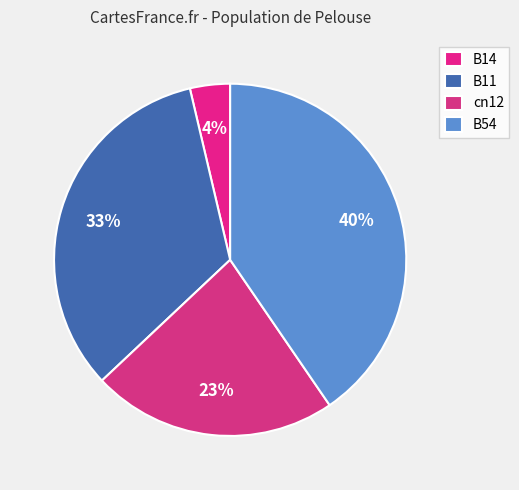

How many segments does this pie chart have?

4